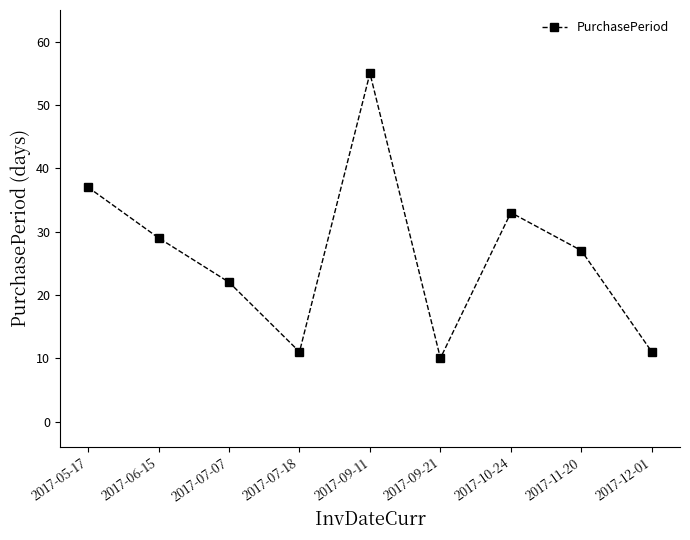

What is the label of the 8th point from the right?

2017-06-15